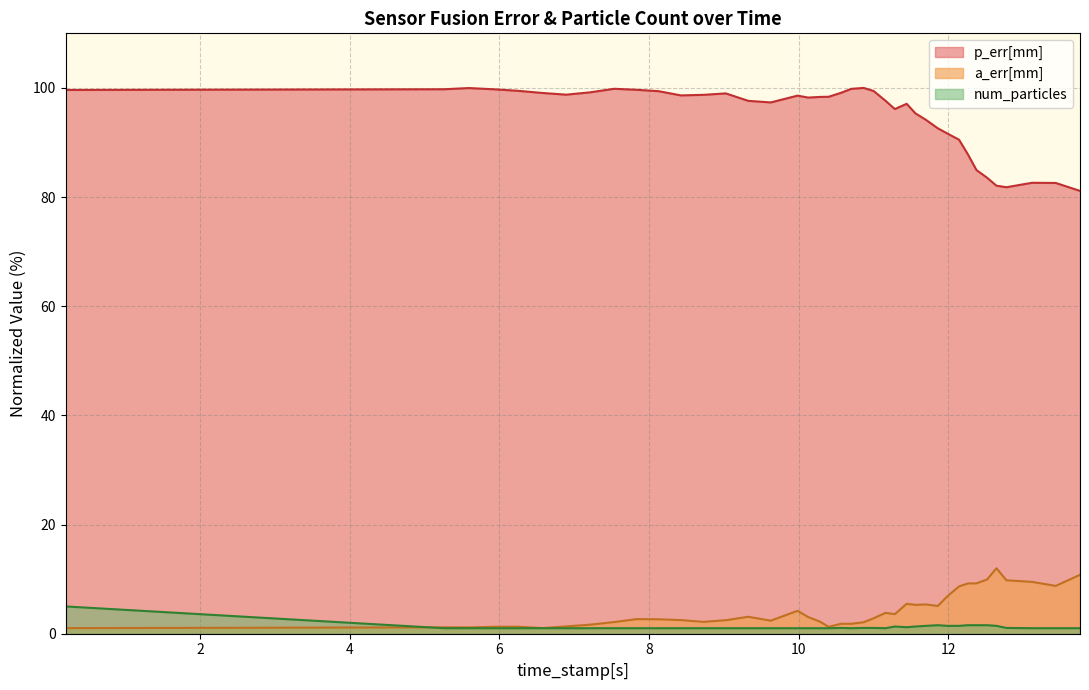

What is the average value of the a_err[mm] series?

4.3